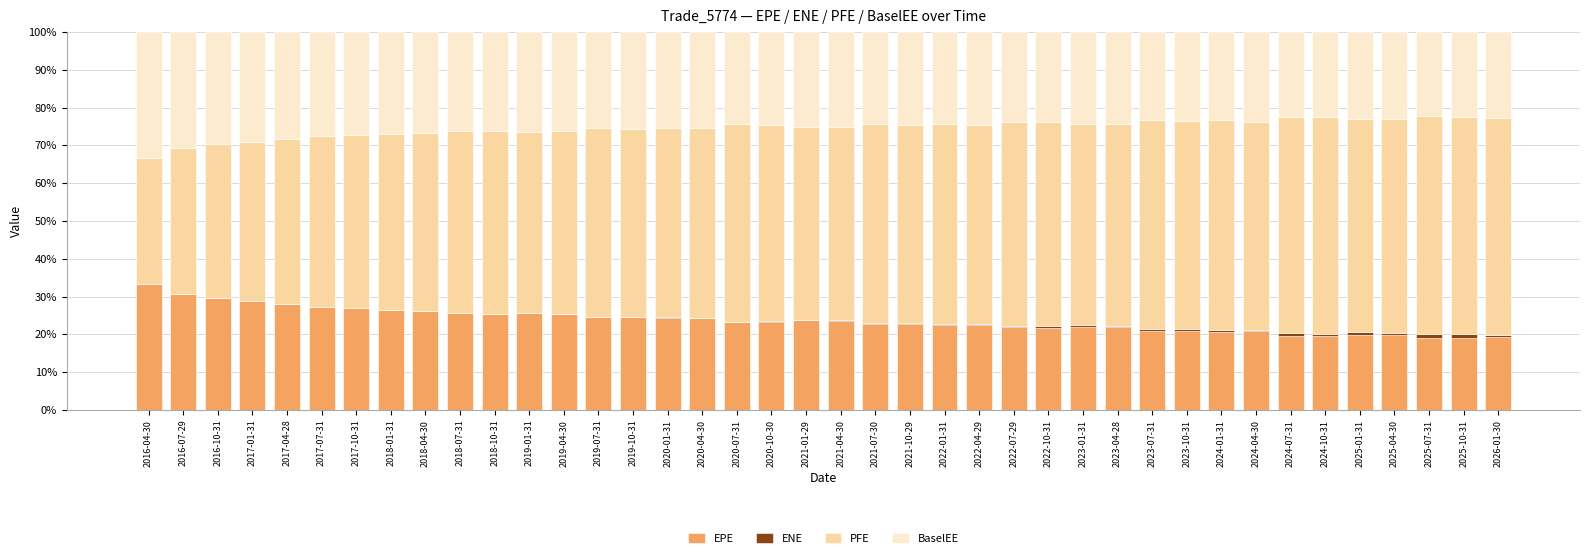

True or false: EPE has a value of 35.3 at 2021-04-30.

False